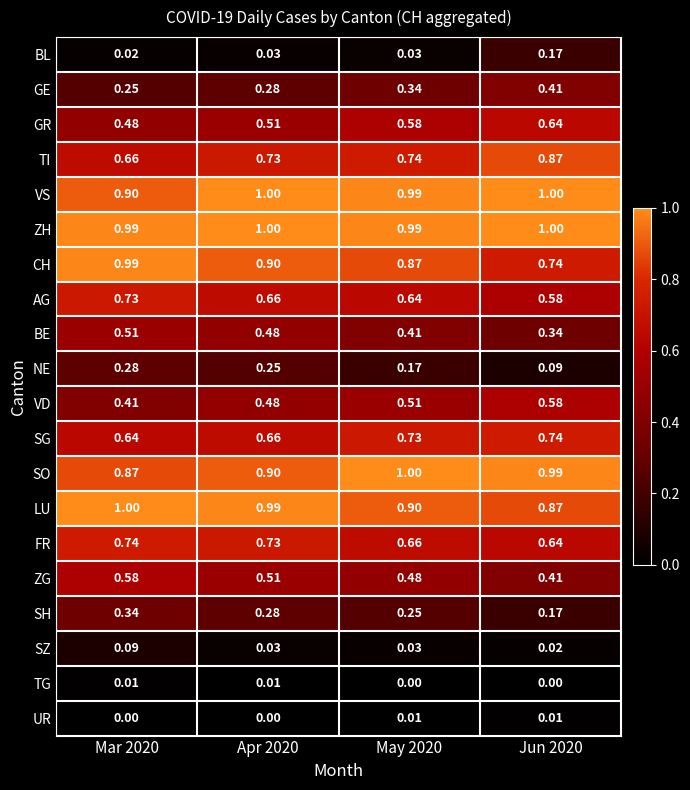

Which series has the widest spread of values?

CH